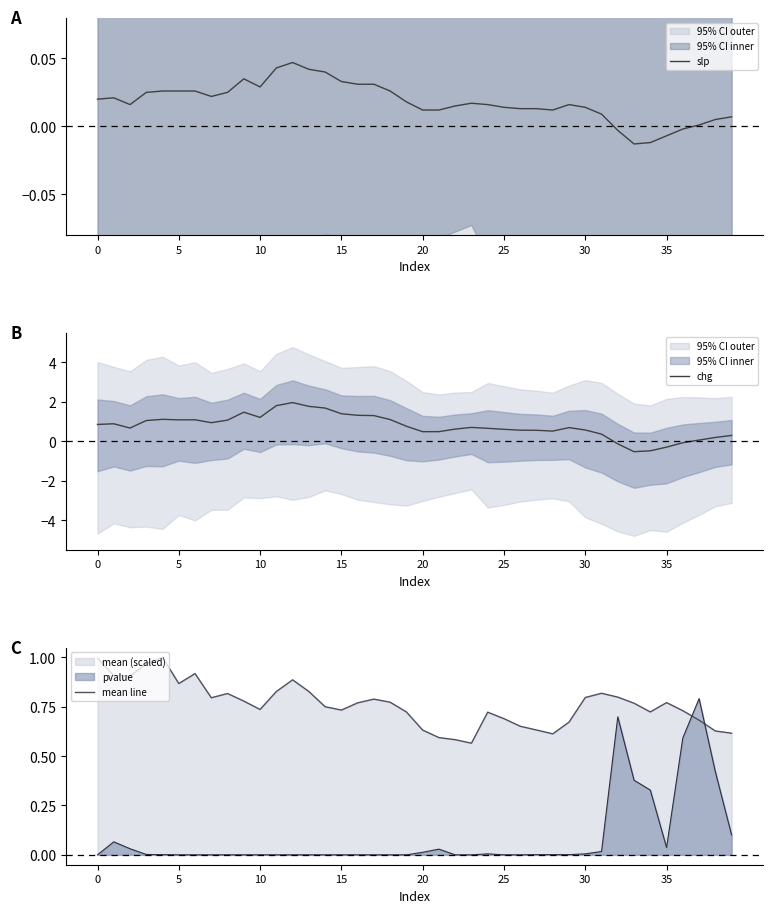

True or false: chg has more than 1 points higher than both neighbors.

True